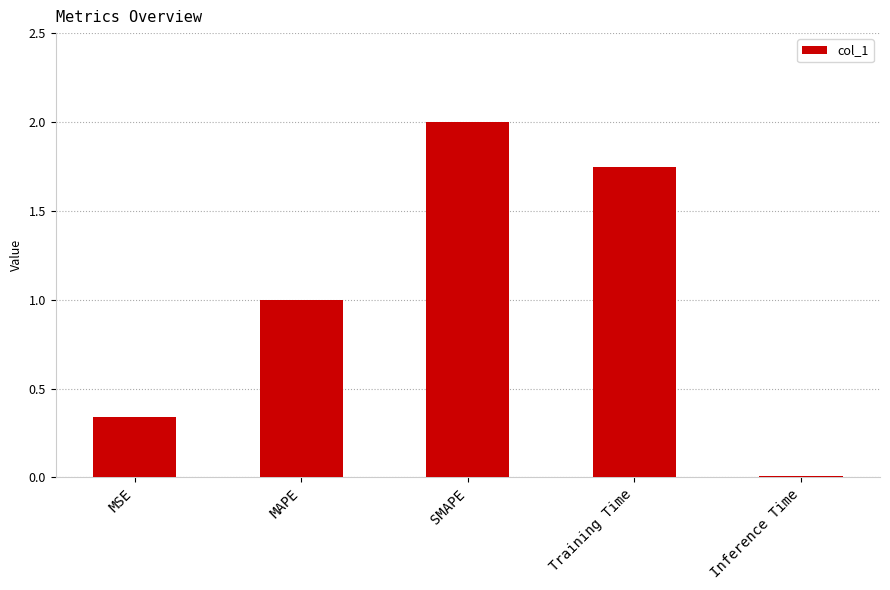

What is the average value?

1.0